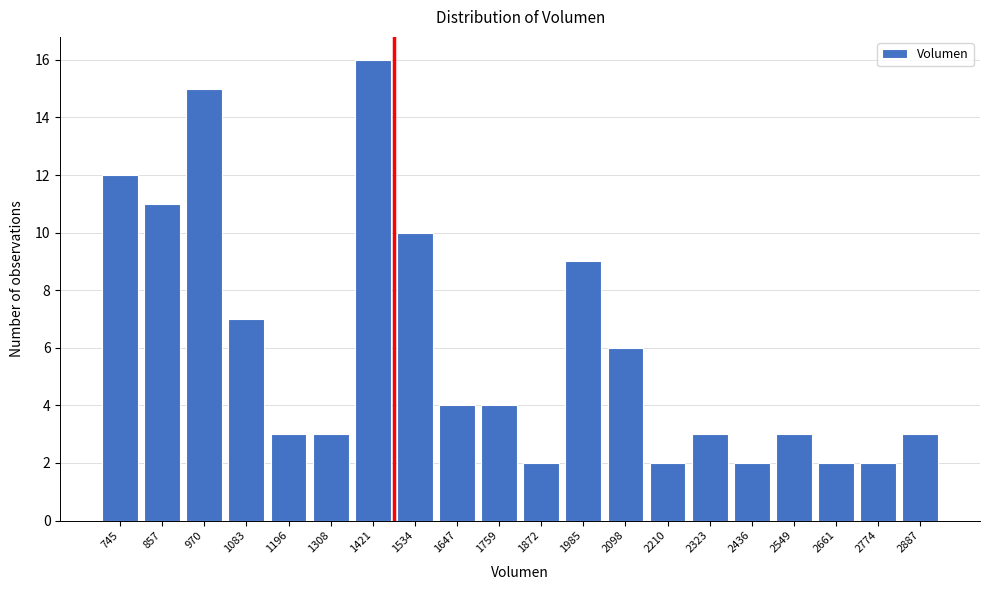

Reading left to right, extract all data points from this chart.

12	11	15	7	3	3	16	10	4	4	2	9	6	2	3	2	3	2	2	3